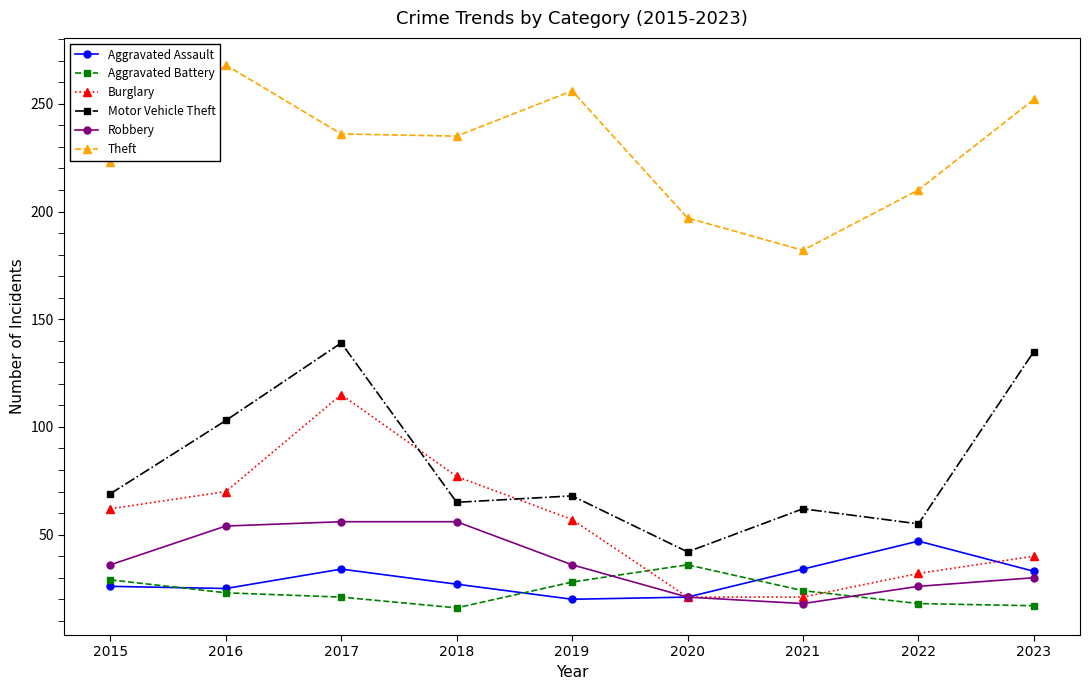

What is the lowest value of the Theft series?

182